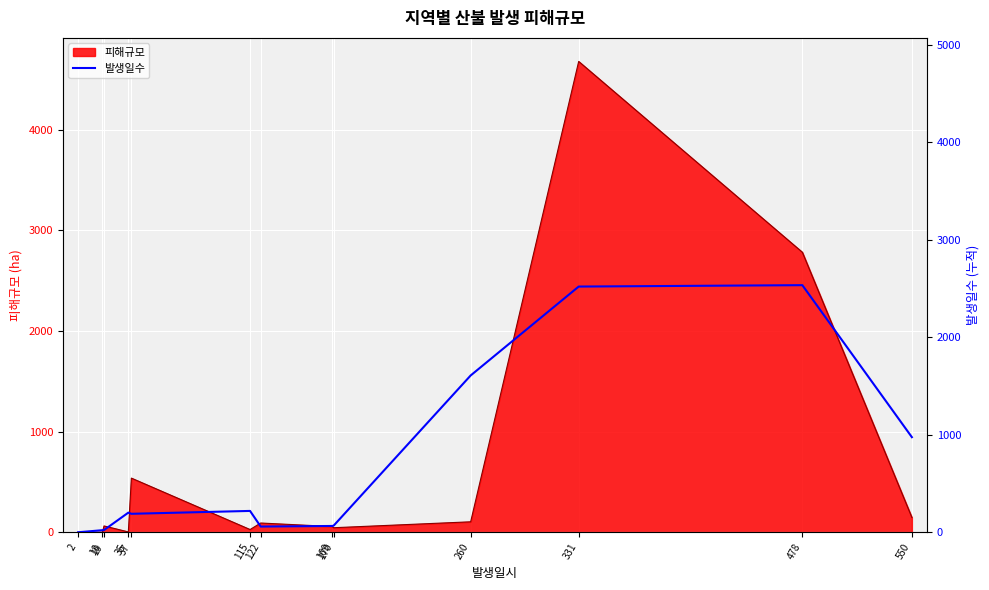

Where is the first local minimum?

37